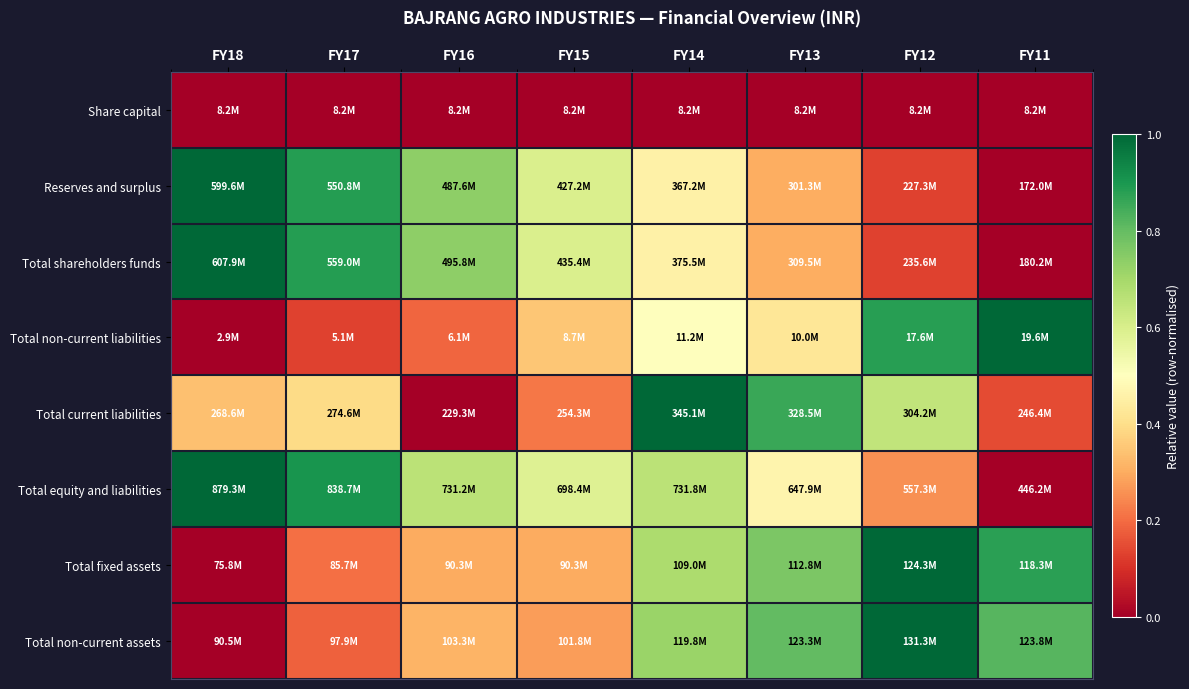

Which category has the highest value across all series?

FY18